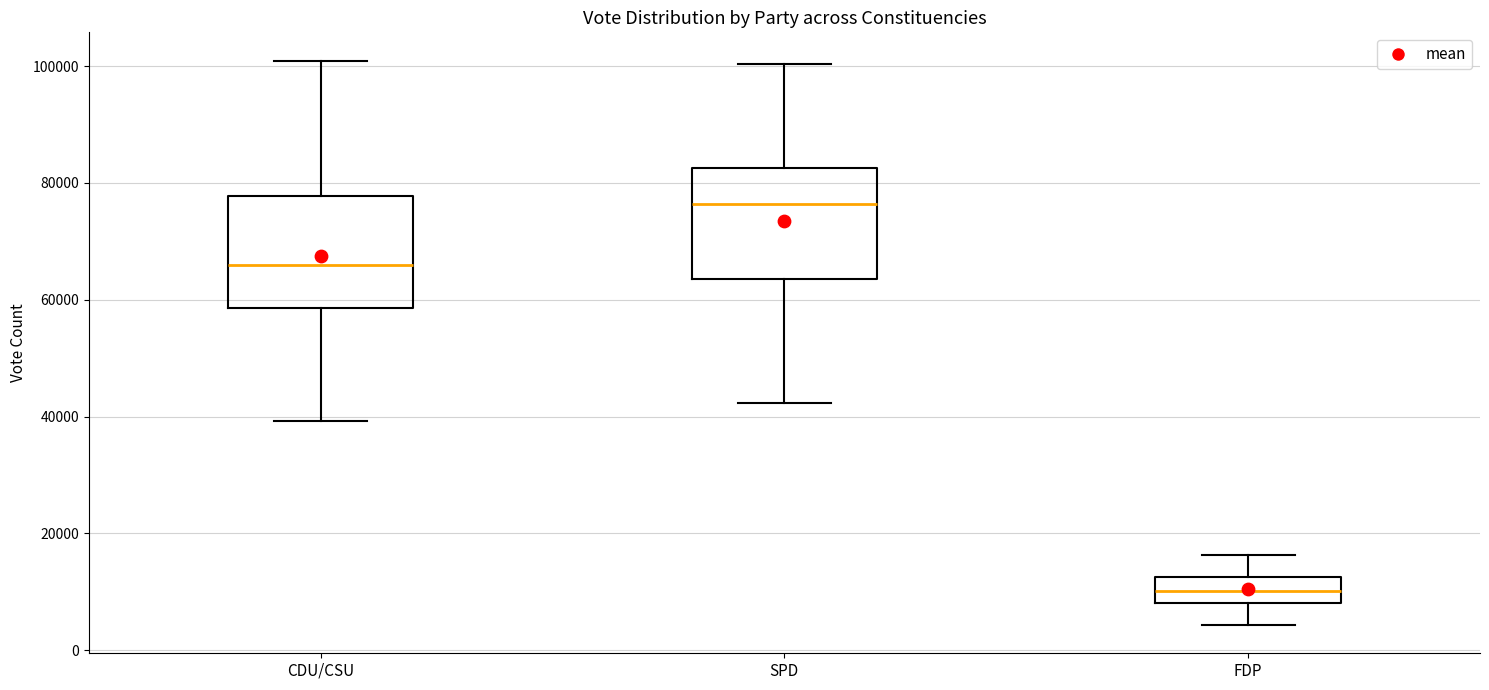

Where is the lower edge of the box for SPD on the y-axis? The values are not printed on the chart, so give them approximately, as read against the axis.

64000